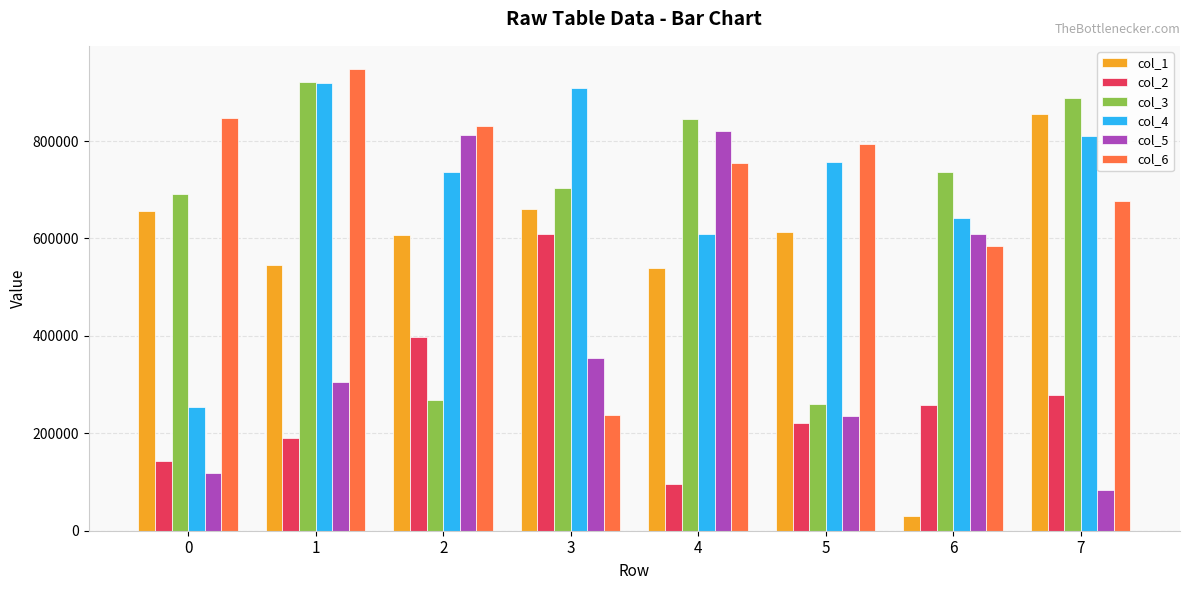

At which label does col_3 reach its minimum?

5